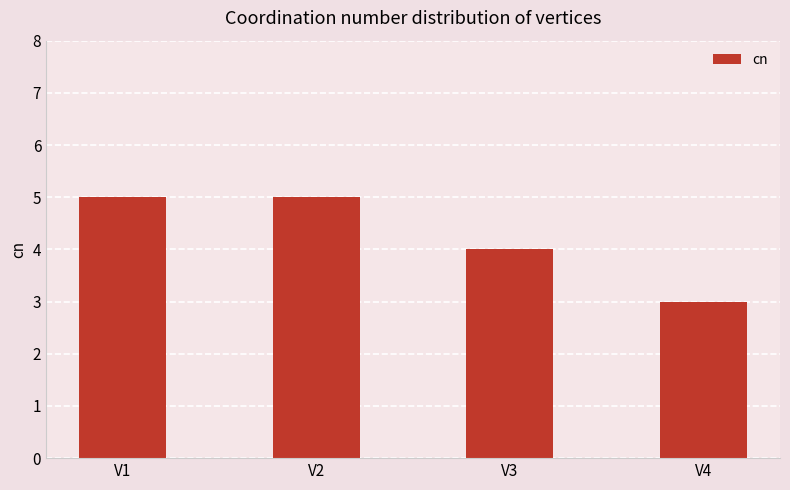

Reading left to right, what are all the values shown in this chart?

V1=5	V2=5	V3=4	V4=3